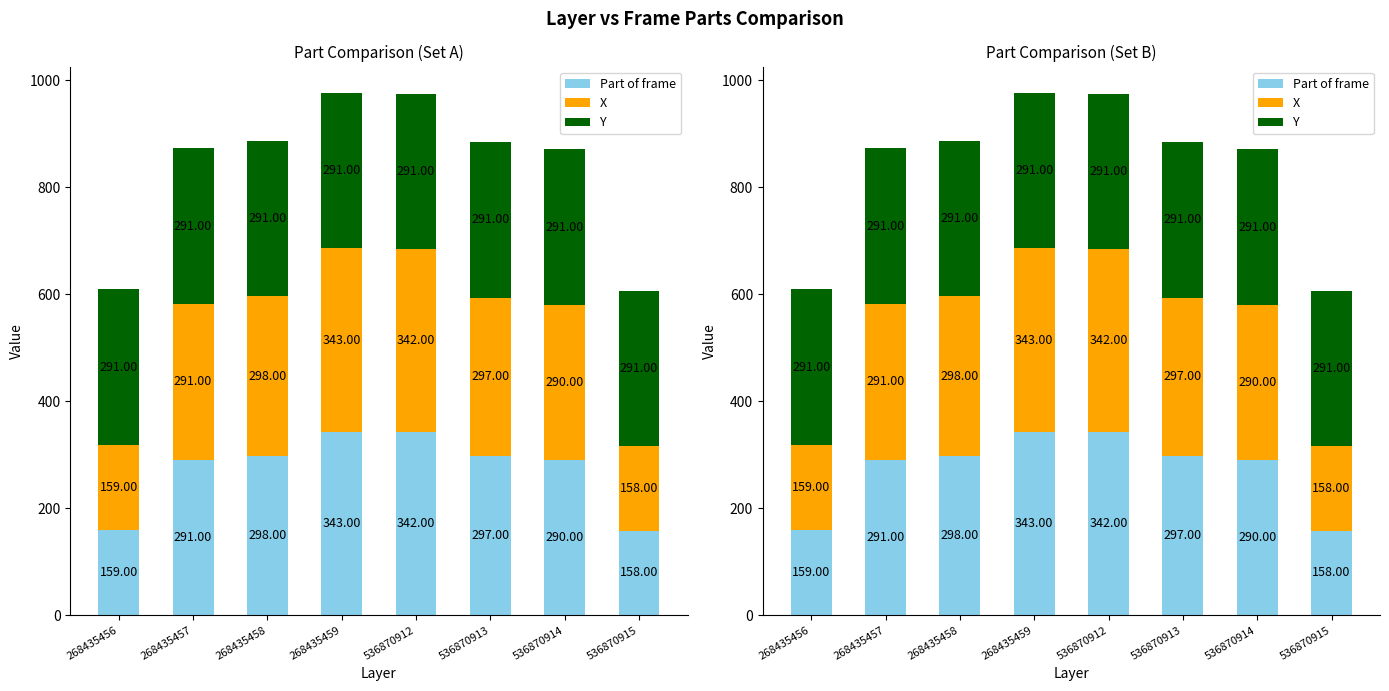

Is the value of Y at 536870915 greater than the value of X at 536870913?

No